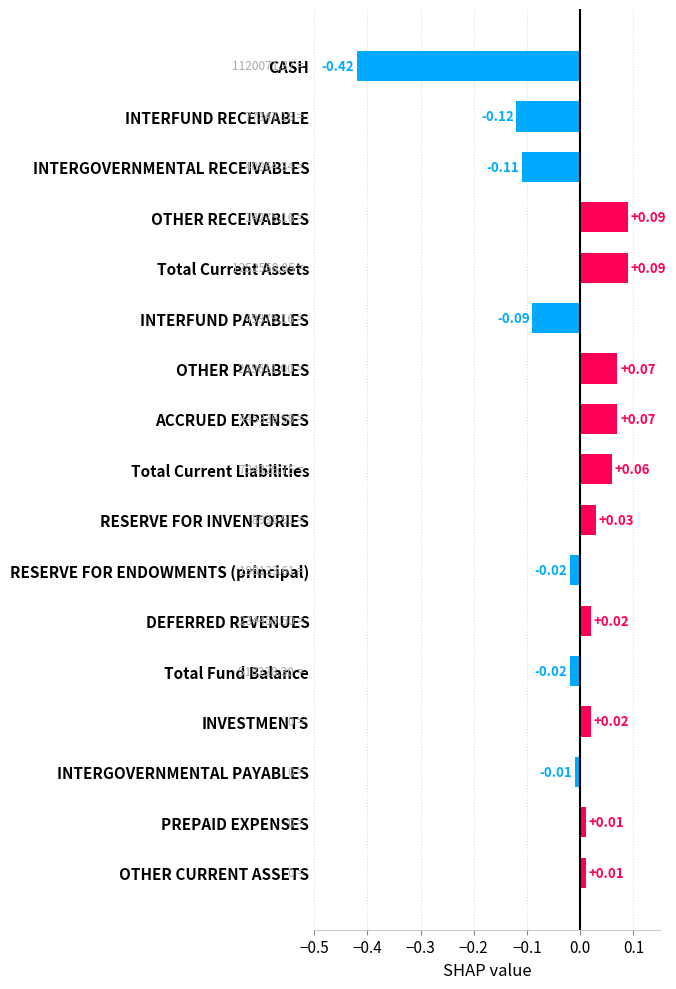

Which has a higher value, INTERFUND PAYABLES or INTERFUND RECEIVABLE?

INTERFUND PAYABLES